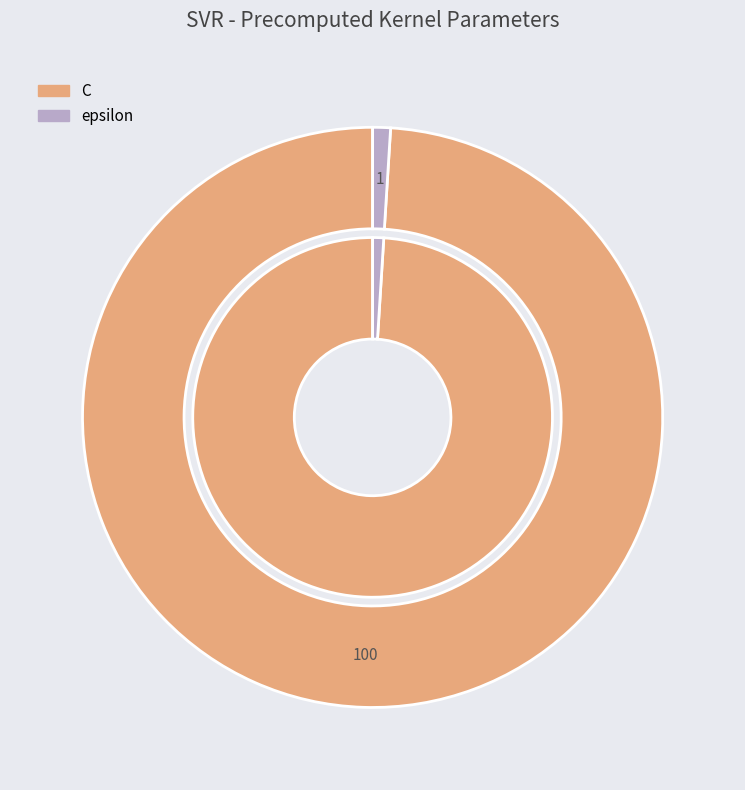

To the nearest percent, what percentage of the pie is epsilon?

1%